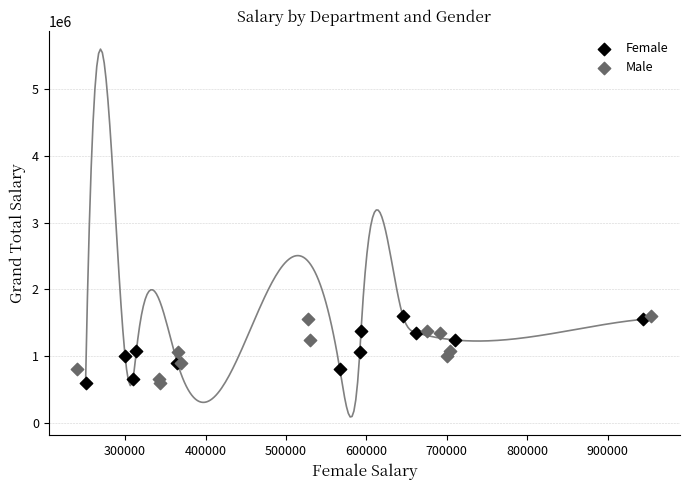

What are all the series names shown in the legend?

Female, Male